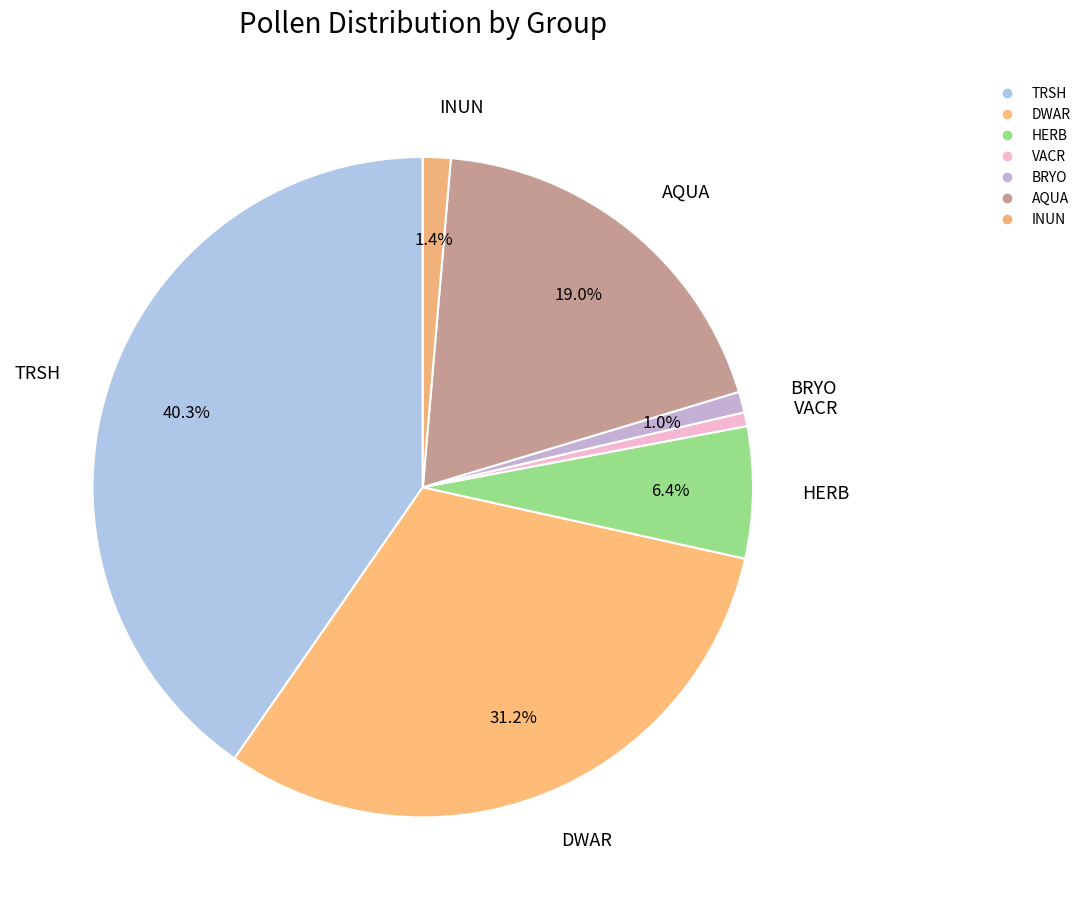

Is it true that VACR is 1% of the pie?

True